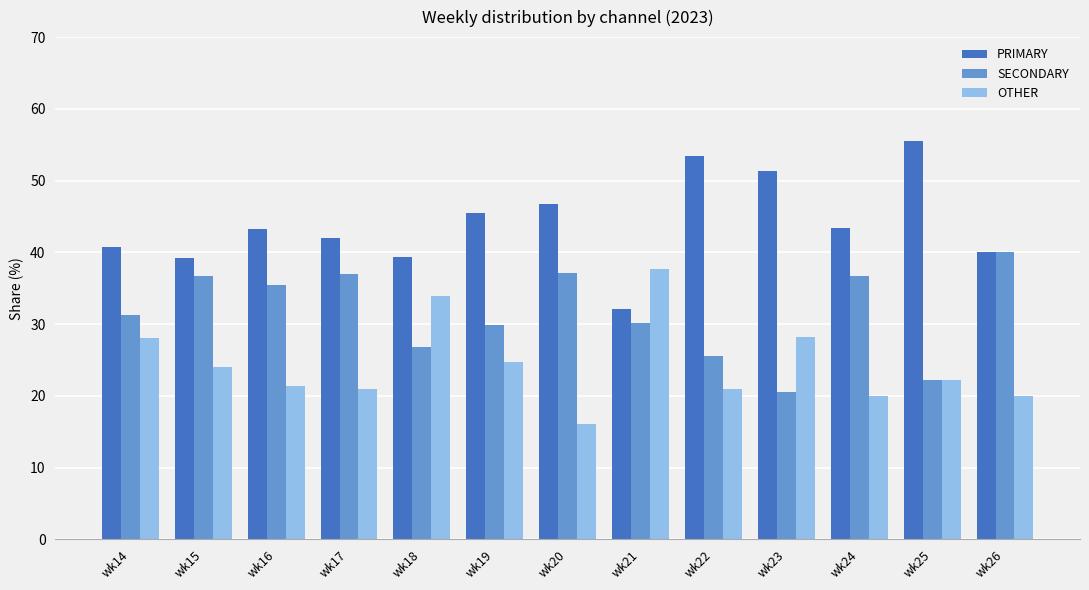

What are all the series names shown in the legend?

PRIMARY, SECONDARY, OTHER